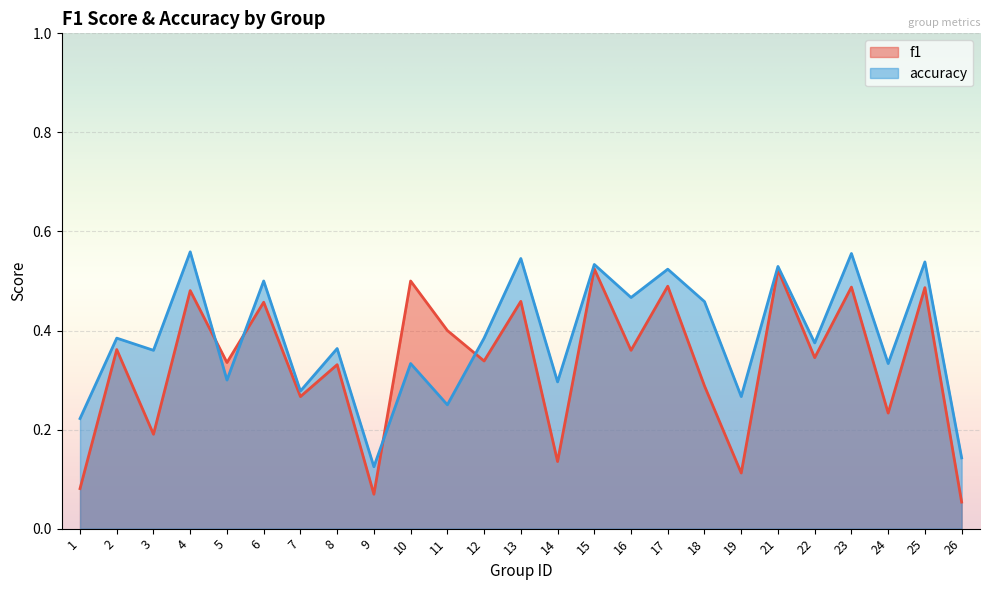

At which category does f1 reach its first local peak?

2